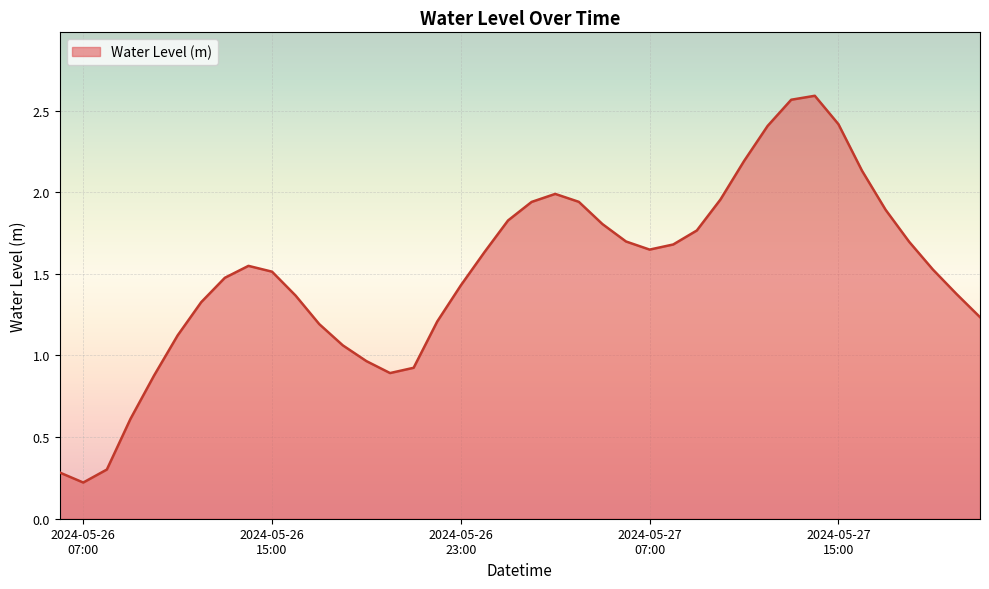

What is the difference between the maximum and minimum values?

2.4